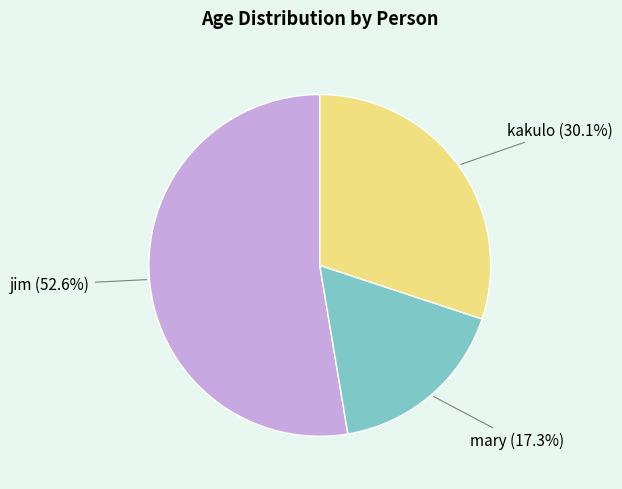

Does any single category account for the majority?

Yes